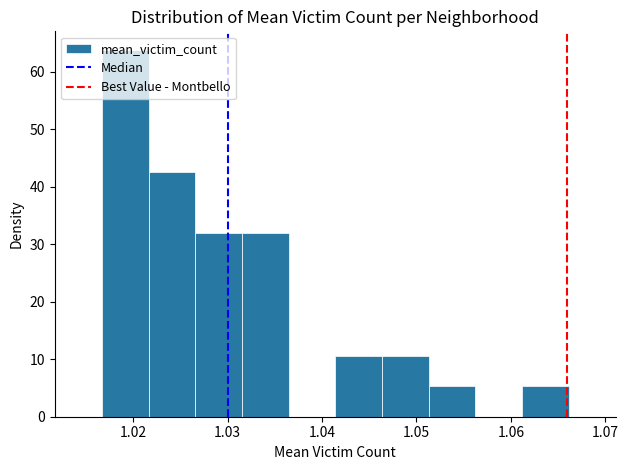

Reading left to right, list every bar in this chart as the range it spans on the x-axis followed by its height. Neither the bar edges nor the heights are printed on the chart, so give them approximately, as read against the axes.

1.017 to 1.022: 64
1.022 to 1.027: 43
1.027 to 1.032: 32
1.032 to 1.036: 32
1.036 to 1.041: 0
1.041 to 1.046: 11
1.046 to 1.051: 11
1.051 to 1.056: 5
1.056 to 1.061: 0
1.061 to 1.066: 5